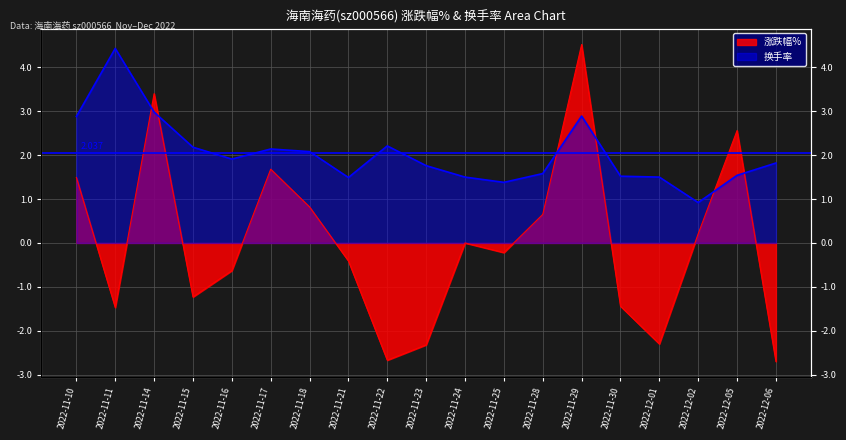

Which series changed the most between 2022-11-11 and 2022-11-30?

换手率